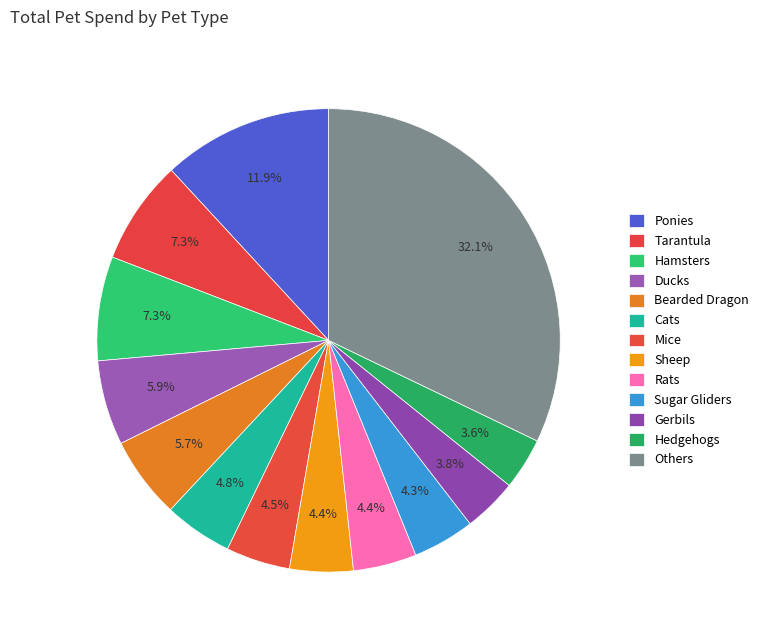

Combined, what portion of the pie is Hedgehogs and Cats?

8.4%